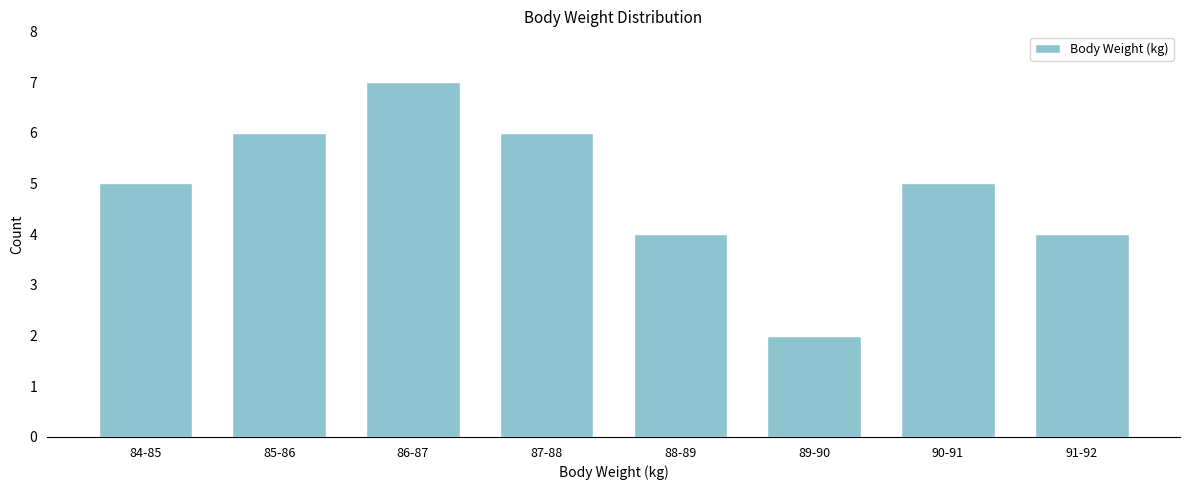

Reading left to right, list all the values displayed in this chart.

84-85=5	85-86=6	86-87=7	87-88=6	88-89=4	89-90=2	90-91=5	91-92=4